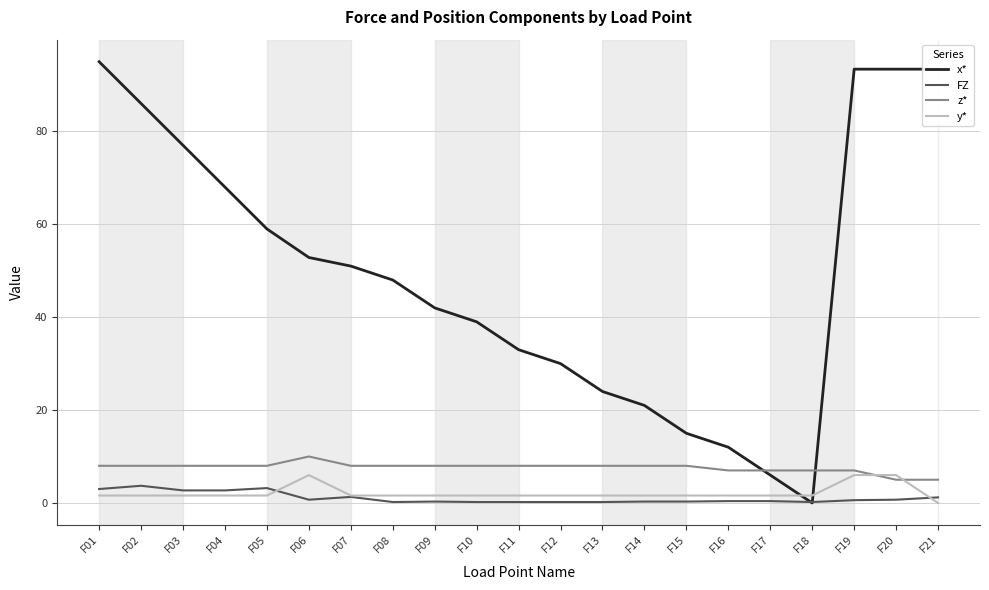

True or false: z* has a value of 8.0 at F10.

True